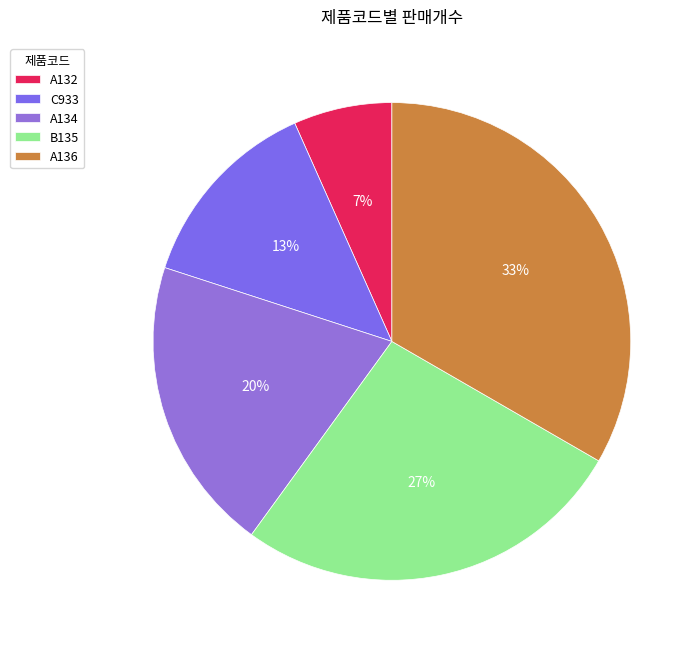

To the nearest percent, what is the difference between the largest and smallest slice percentages?

27%